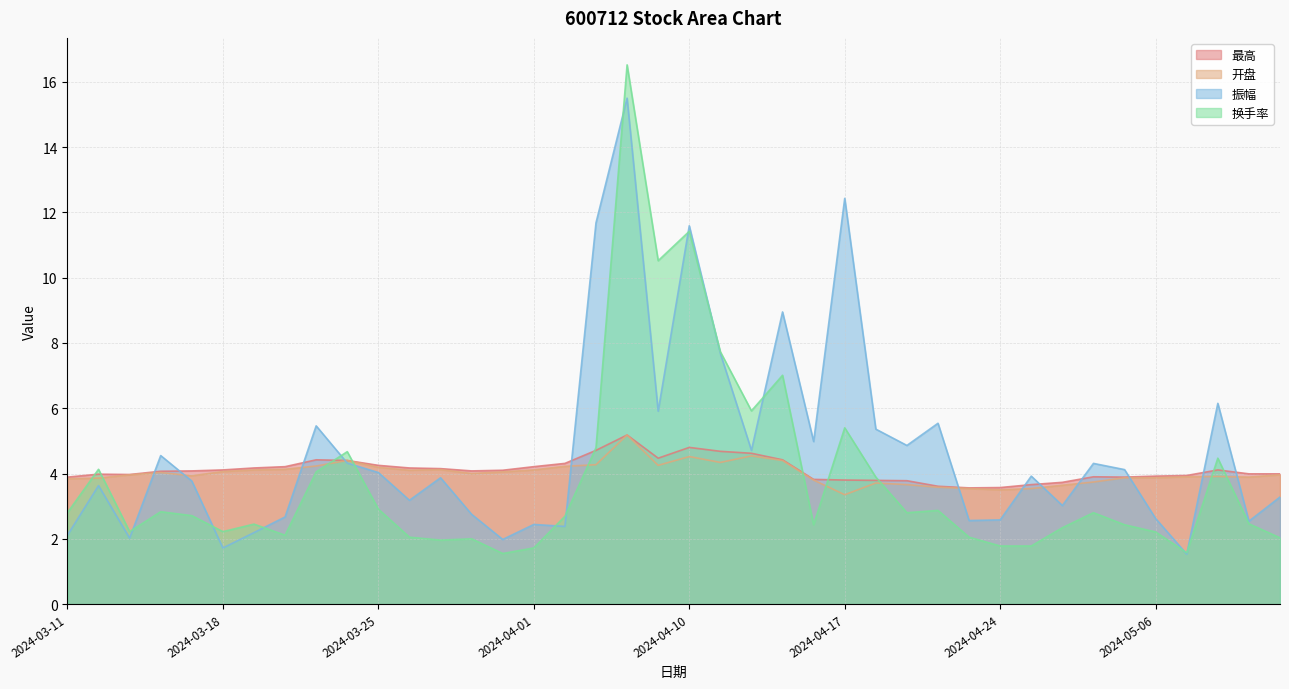

True or false: 开盘 has more than 1 interior local peaks.

True